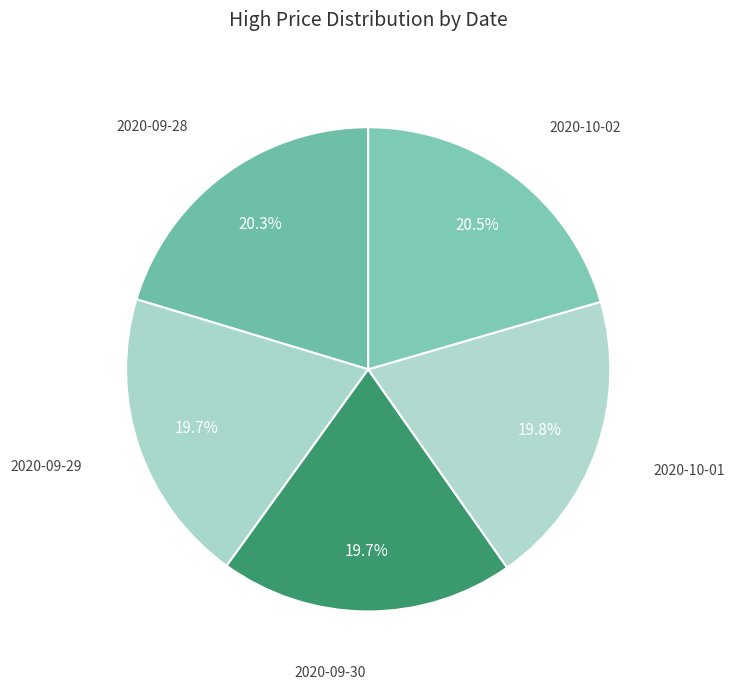

Which category has the biggest portion of the pie?

2020-10-02